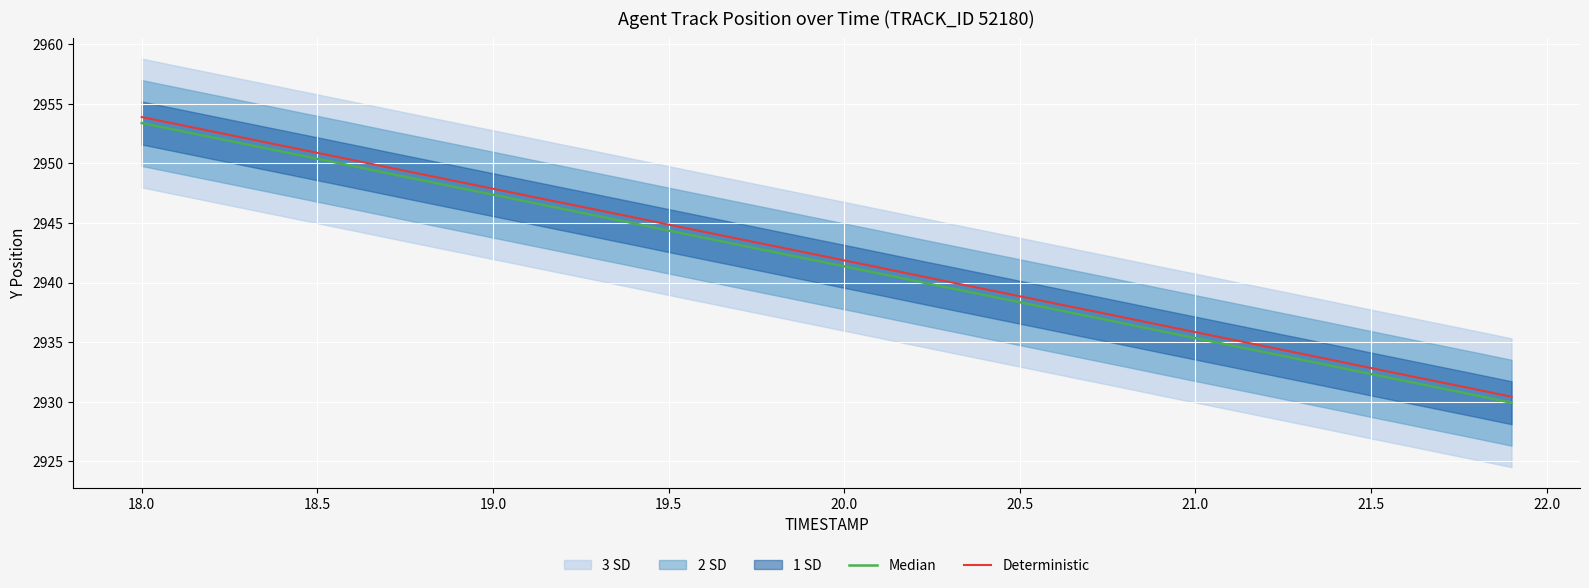

True or false: Deterministic and Median intersect in this chart.

False